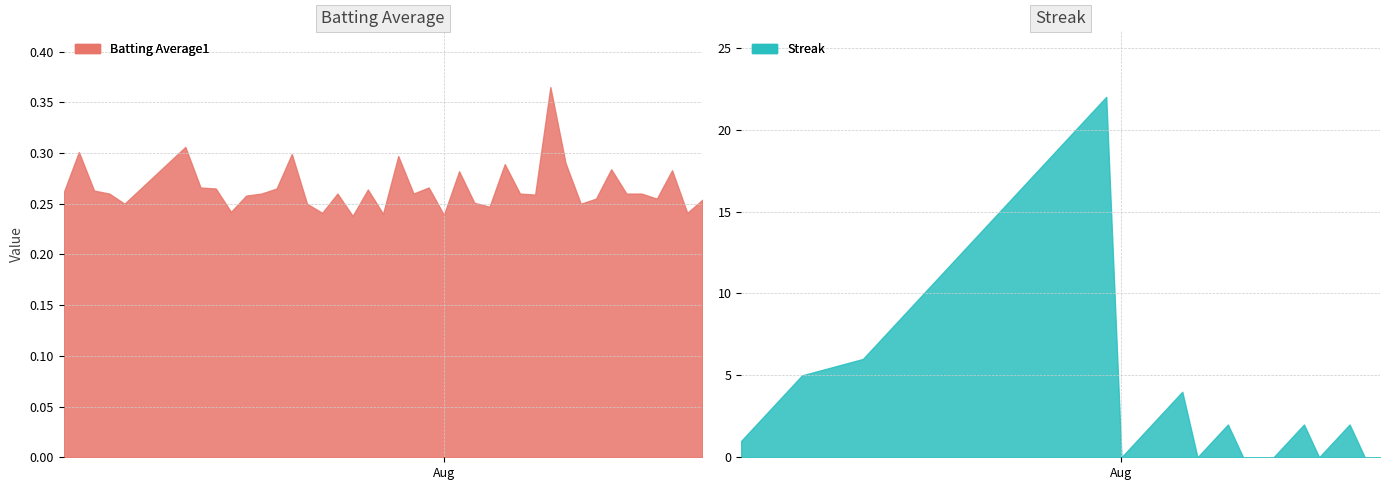

Reading right to left, transcribe all the data shown in this chart.

Batting Average1: 0.3	0.2	0.3	0.3	0.3	0.3	0.3	0.3	0.2	0.3	0.4	0.3	0.3	0.3	0.2	0.3	0.3	0.2	0.3	0.3	0.3	0.2	0.3	0.2	0.3	0.2	0.2	0.3	0.3	0.3	0.3	0.2	0.3	0.3	0.3	0.2	0.3	0.3	0.3	0.3
Streak: 0.0	0.0	2.0	1.0	0.0	2.0	1.0	0.0	0.0	0.0	2.0	1.0	0.0	4.0	3.0	2.0	1.0	0.0	22.0	21.0	20.0	19.0	18.0	17.0	16.0	15.0	14.0	13.0	12.0	11.0	10.0	9.0	8.0	7.0	6.0	5.0	4.0	3.0	2.0	1.0